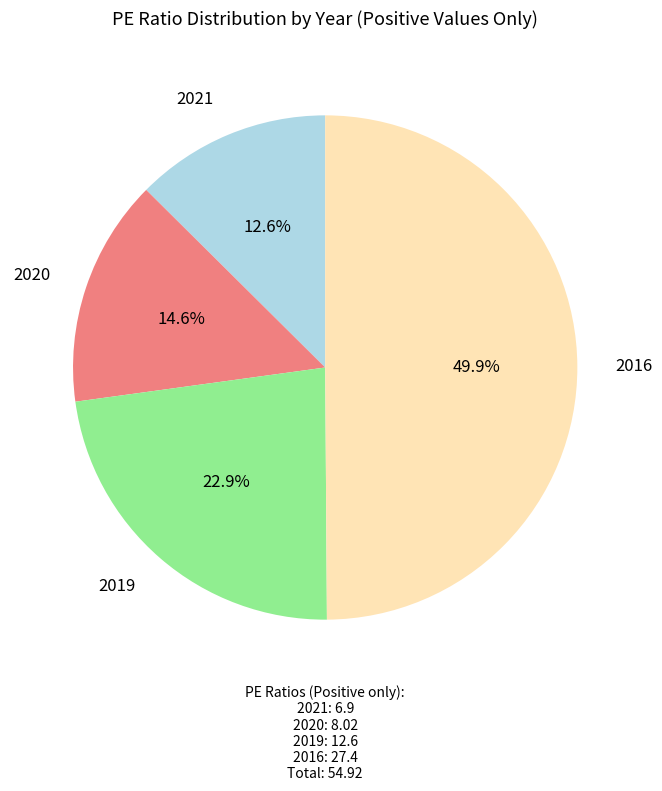

What percentage is the 2020 slice, to the nearest percent?

15%